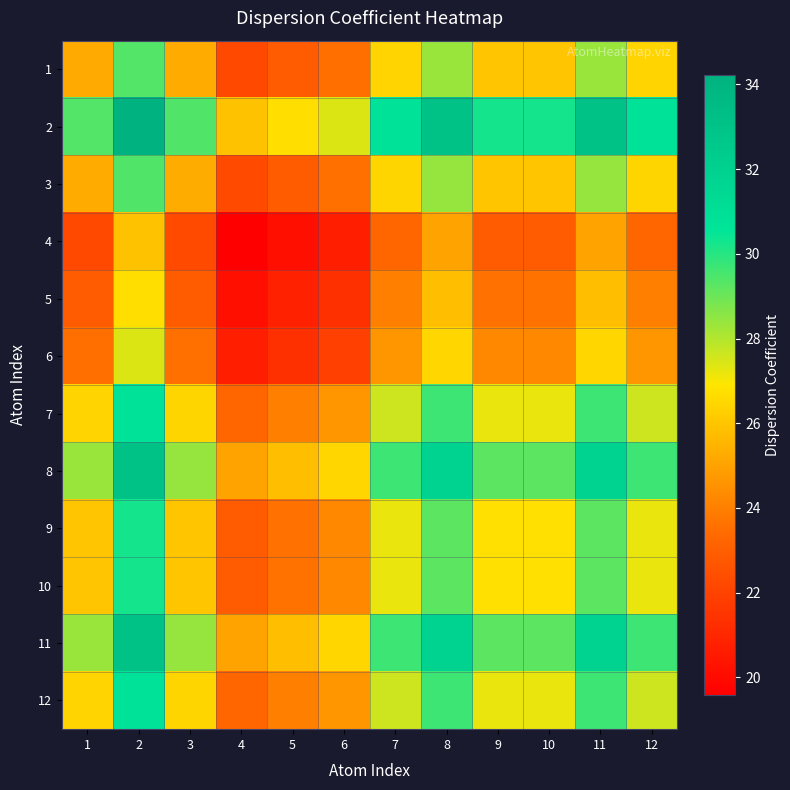

Count the number of data series in this chart.

12